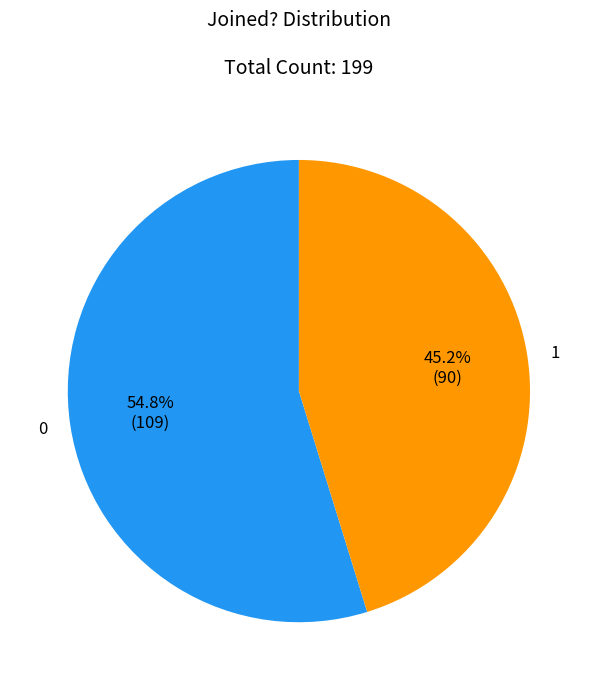

Rank the categories by value from lowest to highest.

1, 0